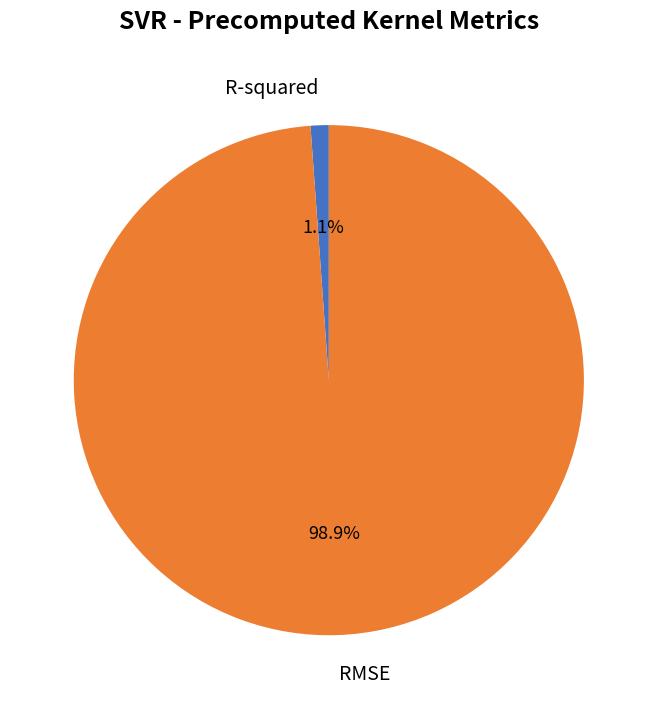

Is there a majority slice in this chart?

Yes